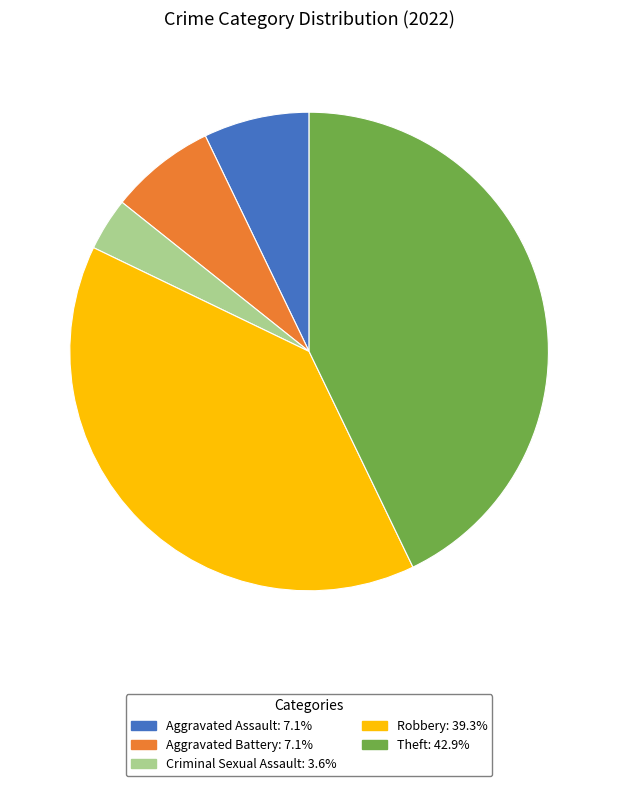

Which slice is the largest?

Theft